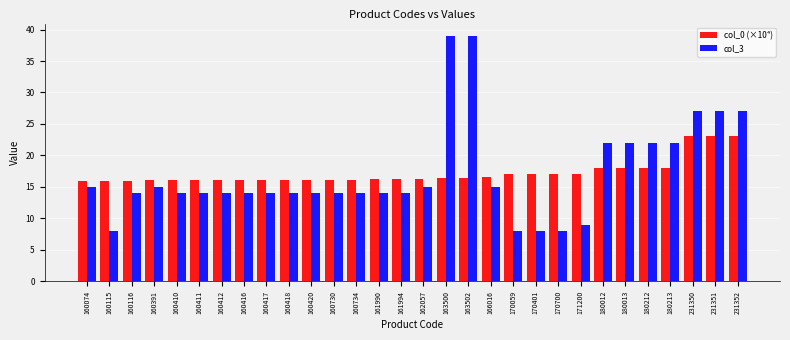

What is the sum of all col_3 values?

516.0